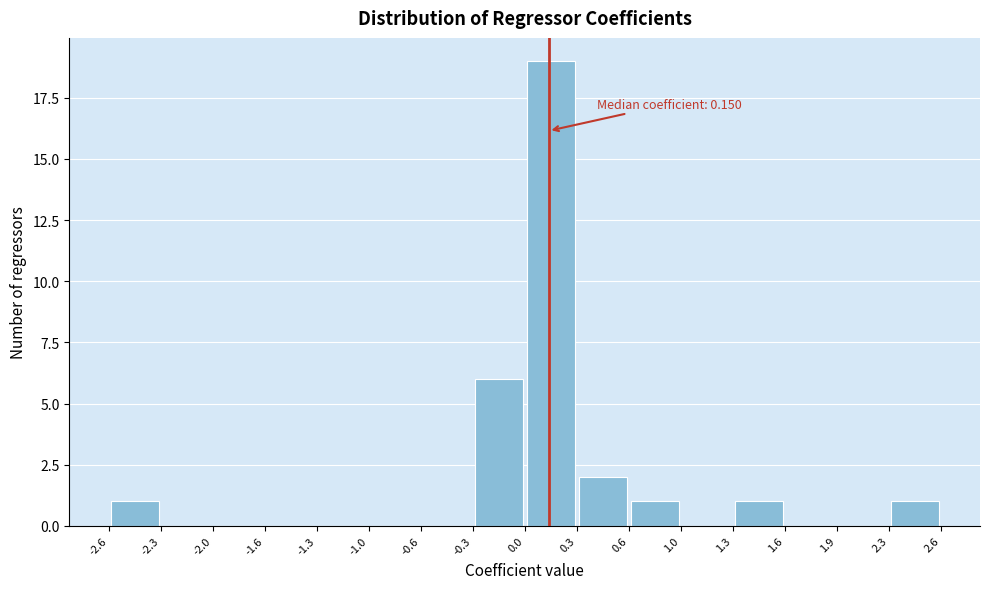

Over which range of the x-axis is the bar tallest?

0.0 to 0.3